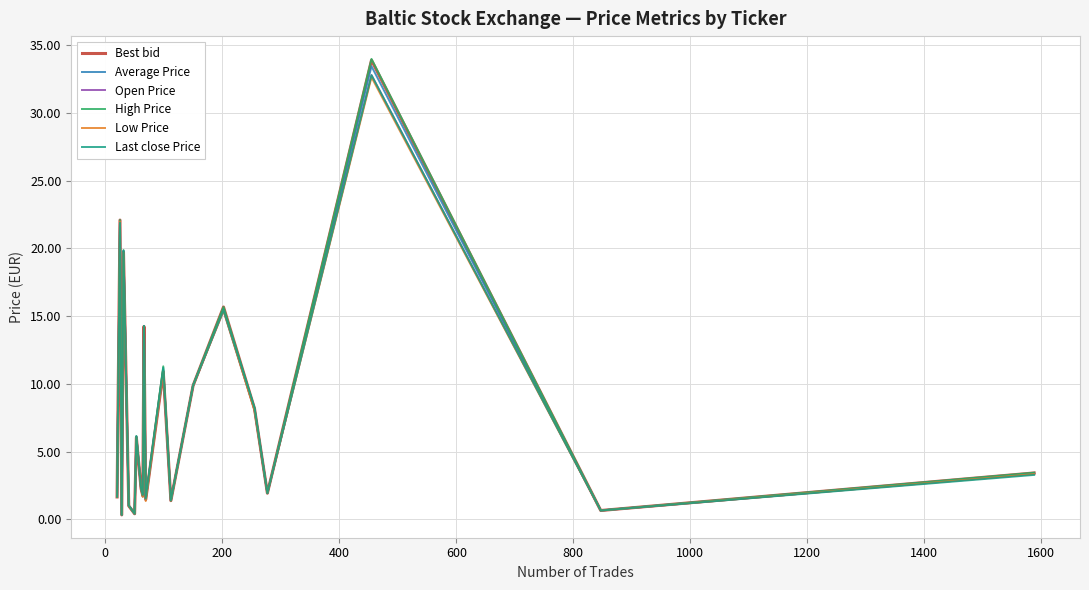

How many values in the Low Price series exceed 3?

10